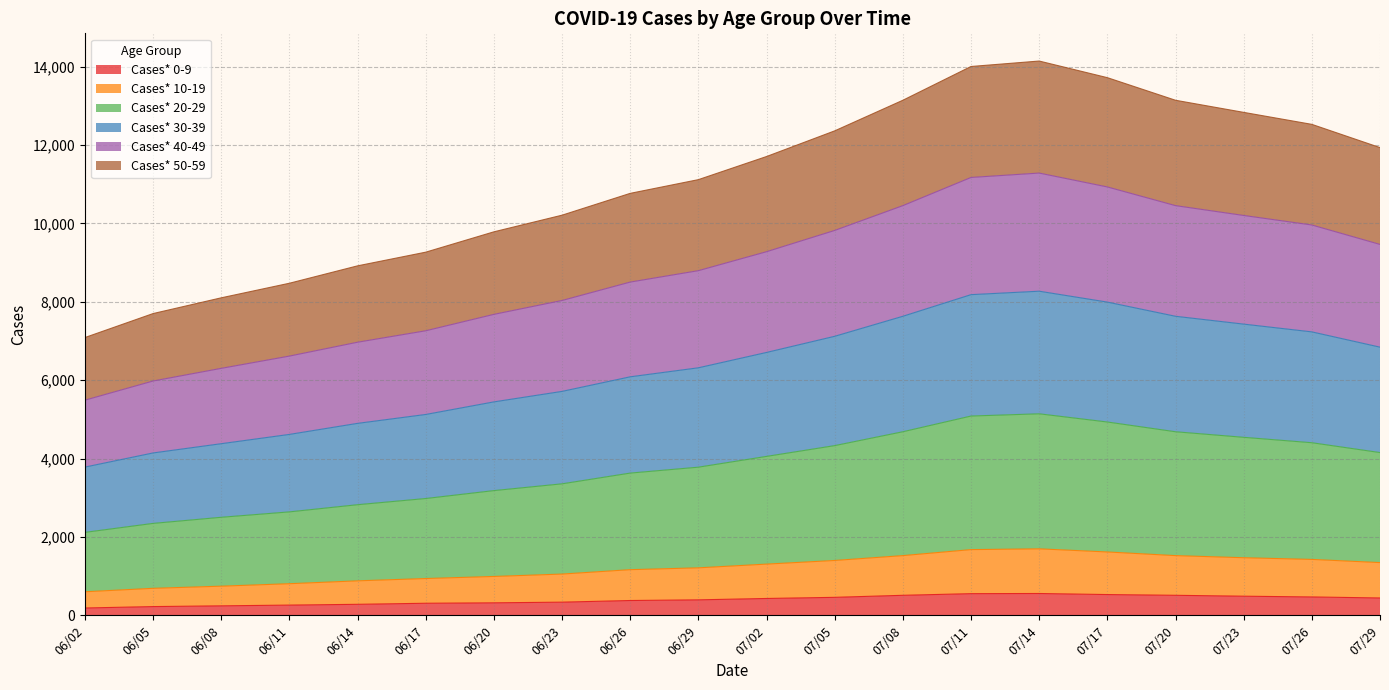

What is the label of the 20th point from the left?

07/29